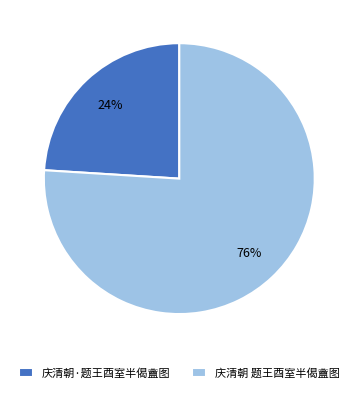

Do 庆清朝 题王酉室半偈盦图 and 庆清朝·题王酉室半偈盦图 together represent more than half of the pie?

Yes